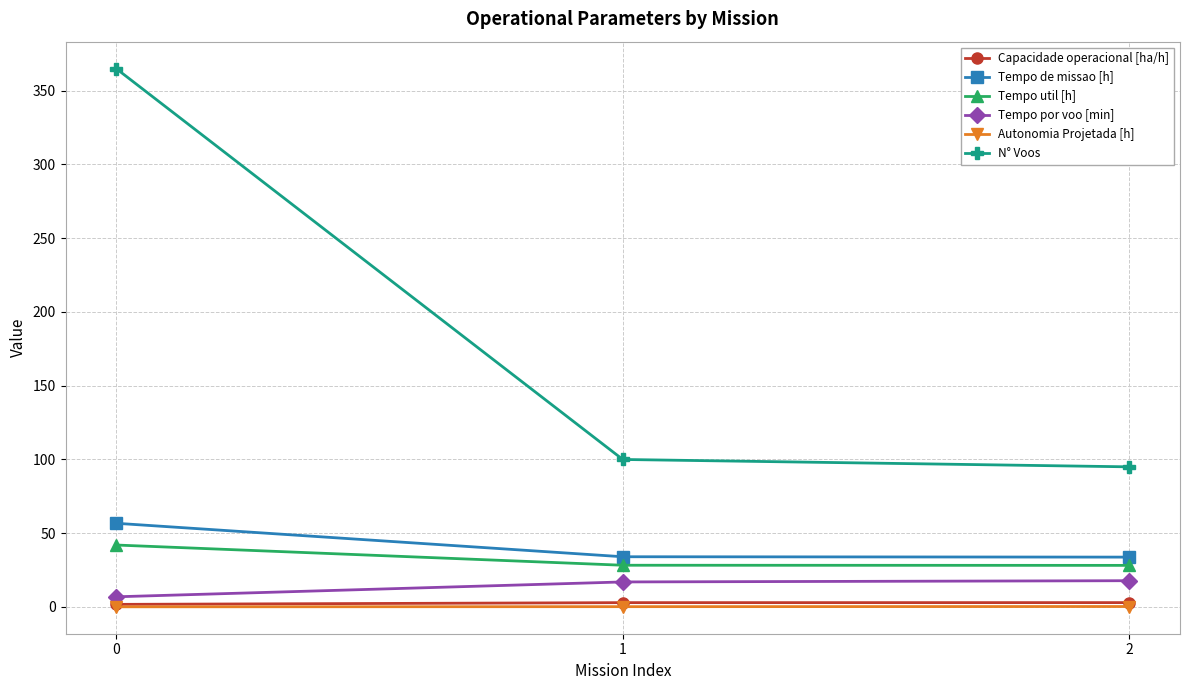

Which series has the largest range (max minus min)?

N° Voos